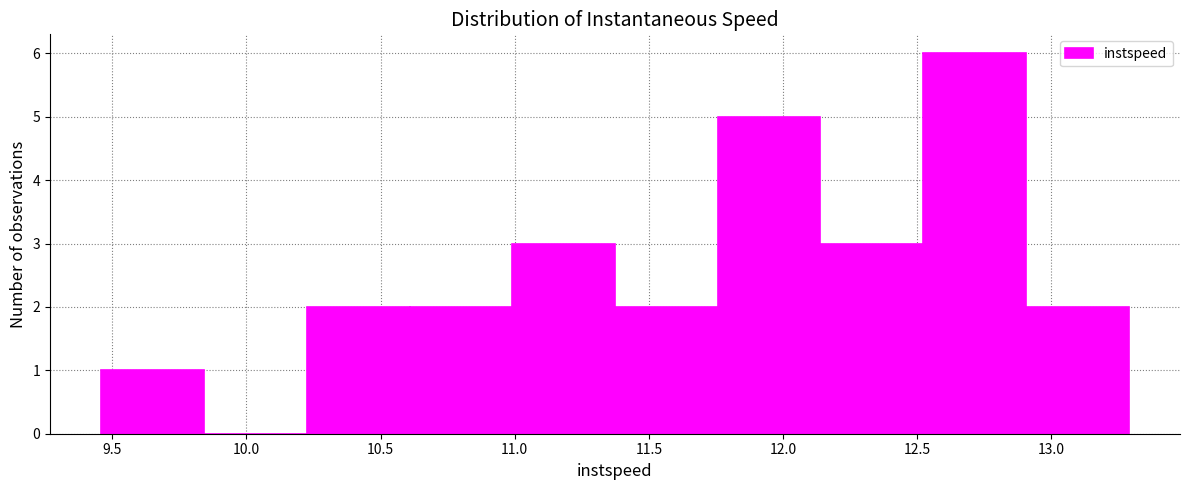

Reading left to right, transcribe this chart: for each bar, give the range it covers on the x-axis and its height. Neither the bar edges nor the heights are printed on the chart, so give them approximately, as read against the axes.

9.45 to 9.85: 1
9.85 to 10.25: 0
10.25 to 10.60: 2
10.60 to 11.00: 2
11.00 to 11.35: 3
11.35 to 11.75: 2
11.75 to 12.15: 5
12.15 to 12.50: 3
12.50 to 12.90: 6
12.90 to 13.30: 2